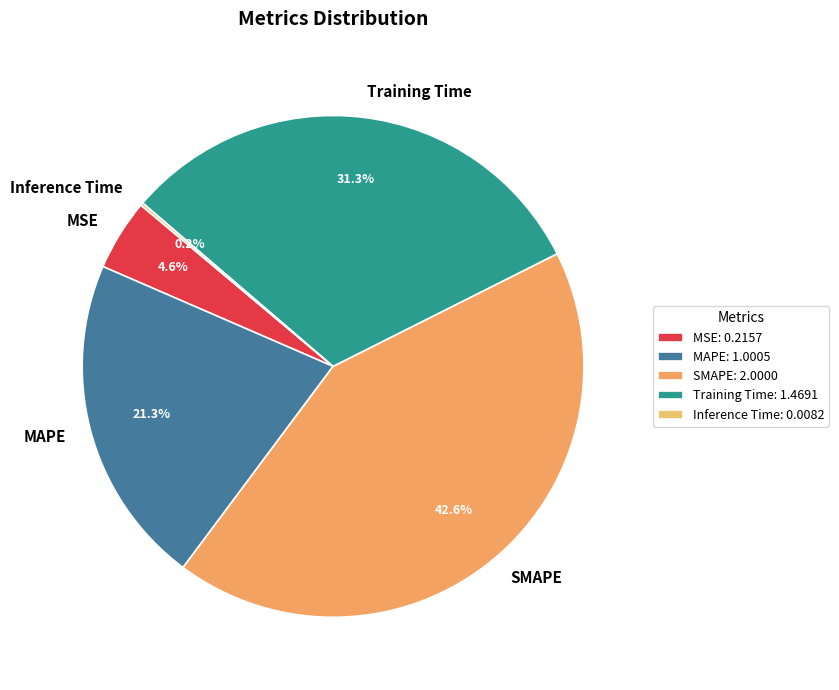

To the nearest percent, what portion does Training Time represent?

31%